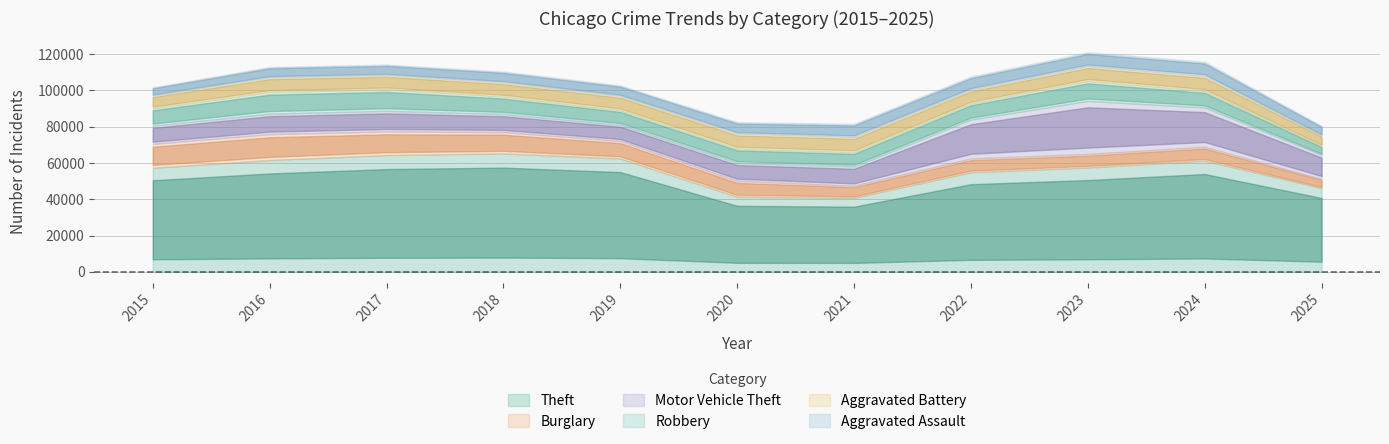

What is the average value of the Motor Vehicle Theft series?

14372